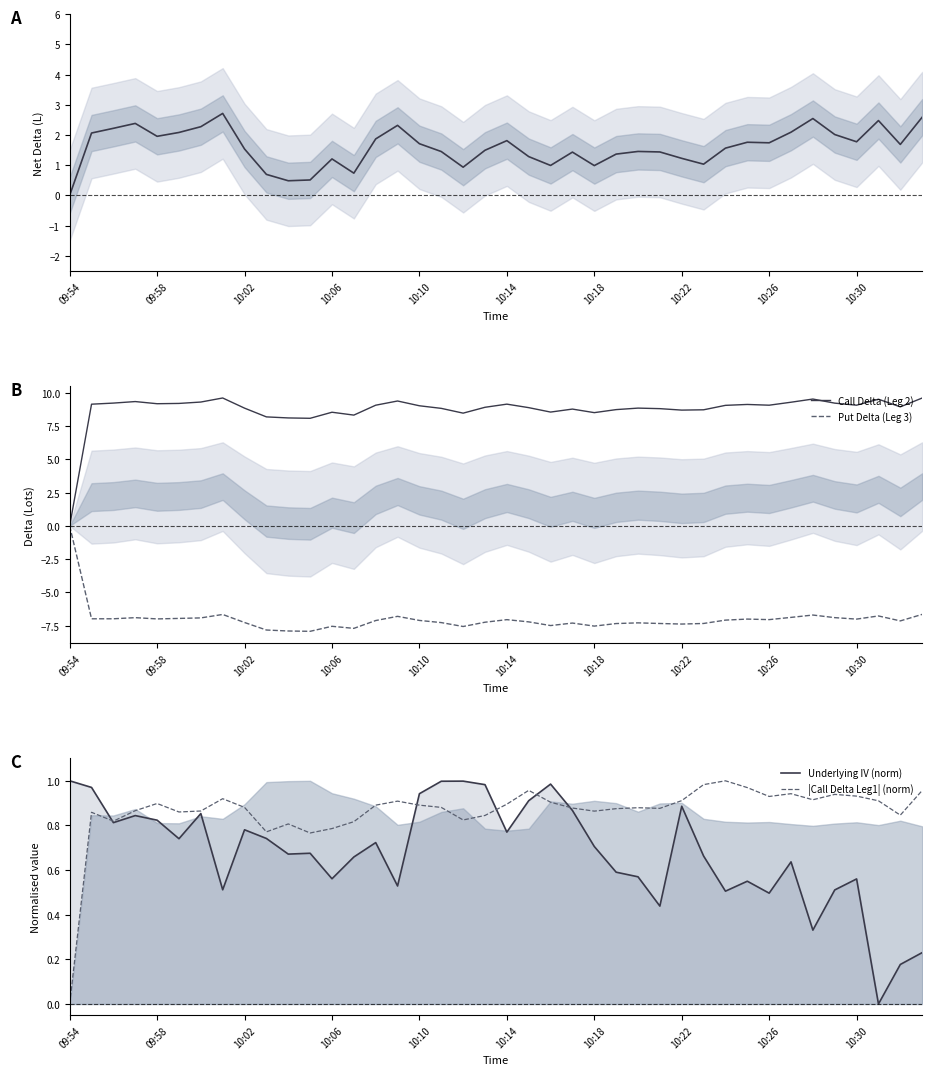

At which label does Put Delta (Leg 3) reach its minimum?

11